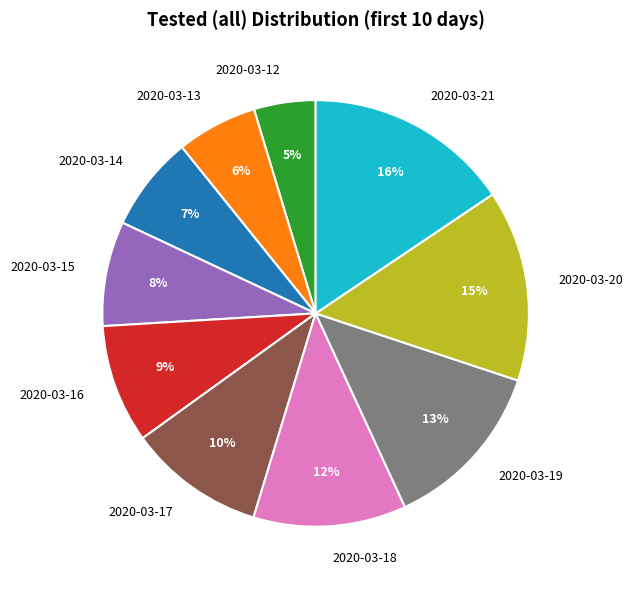

How many segments does this pie chart have?

10